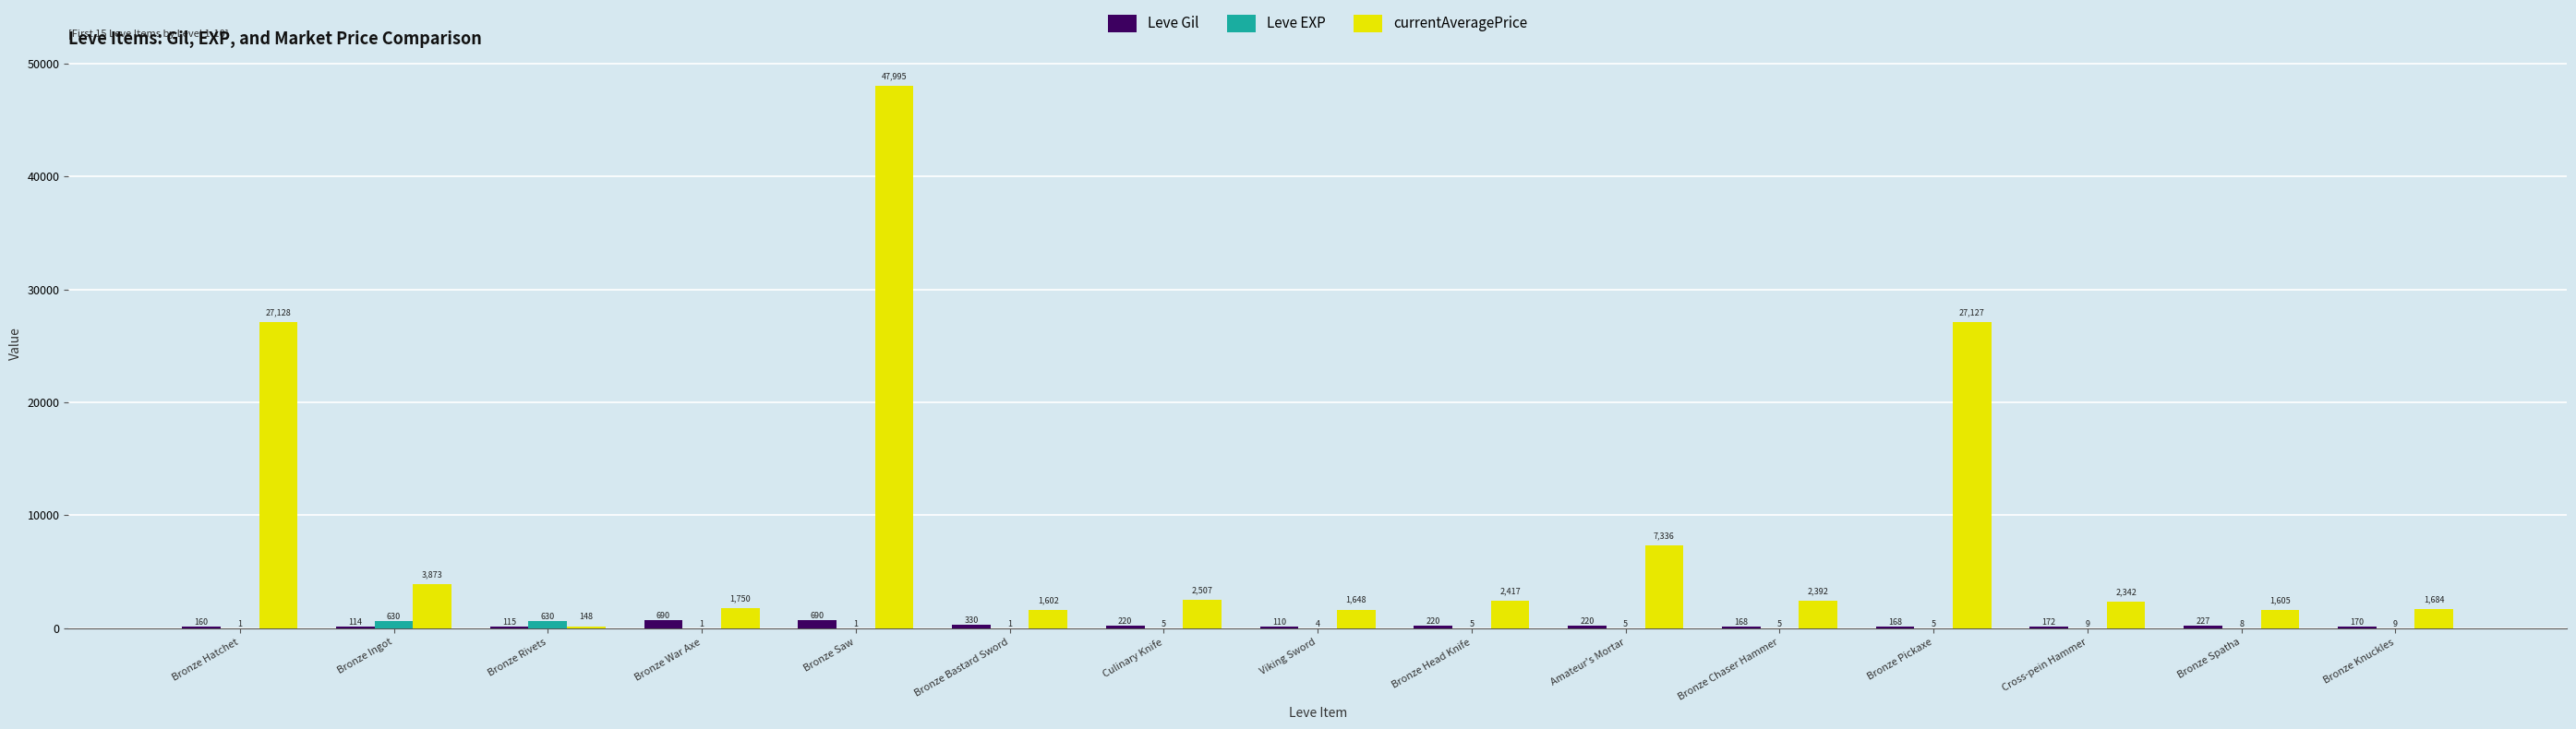

How many groups of bars are there?

15